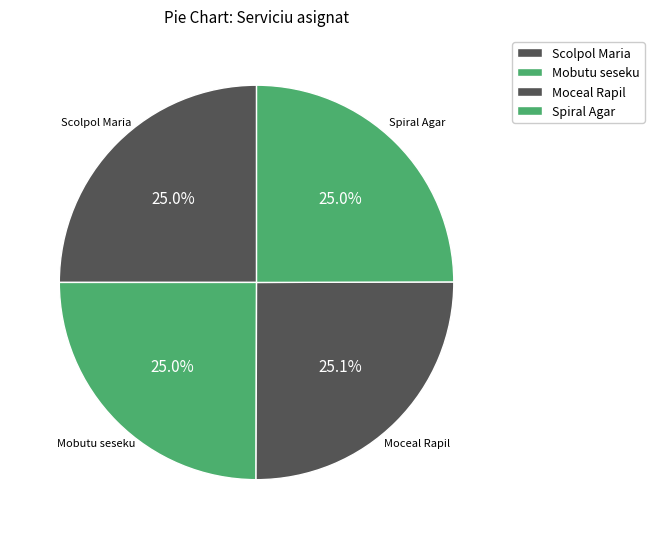

True or false: Mobutu seseku accounts for 39% of the total.

False